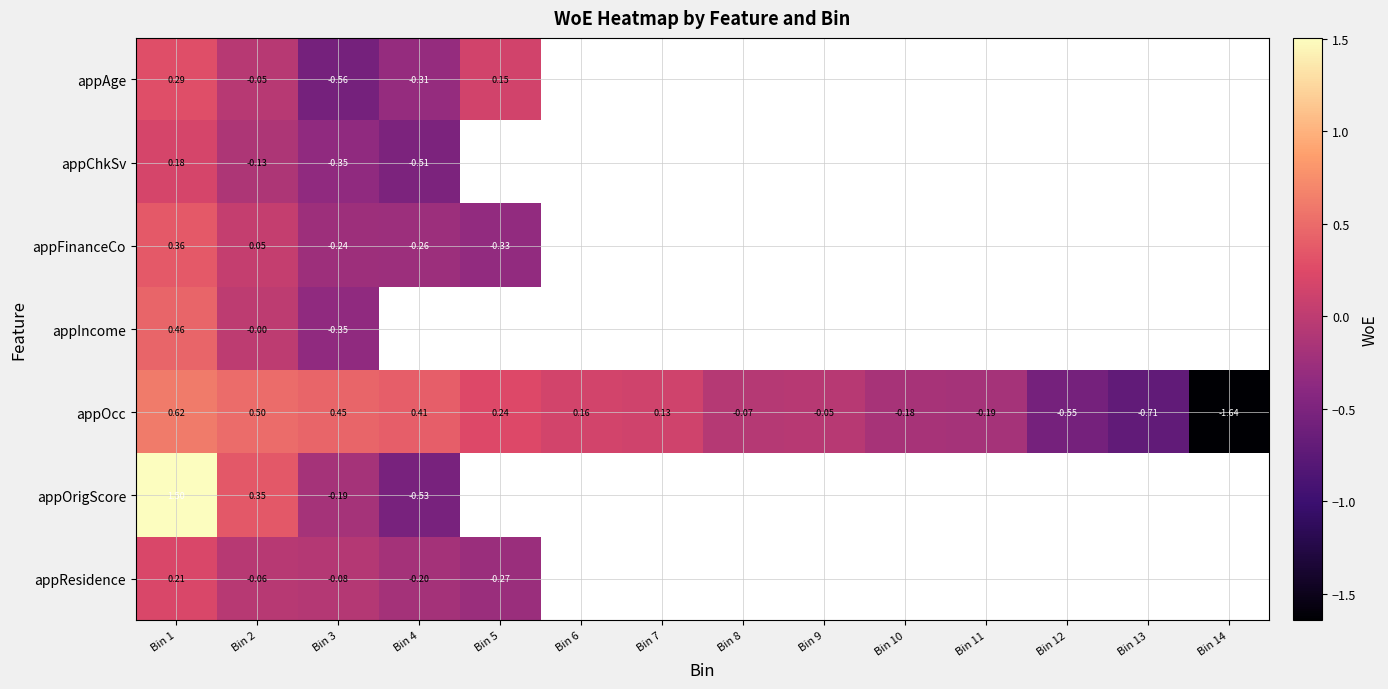

Rank the series by their maximum value, from lowest to highest.

appChkSv, appResidence, appAge, appFinanceCo, appIncome, appOcc, appOrigScore